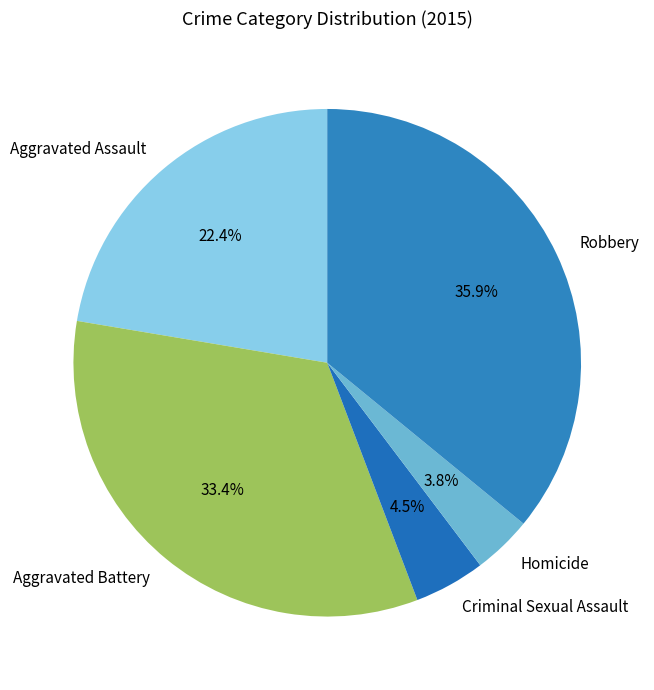

Does Aggravated Battery represent more than half of the total?

No